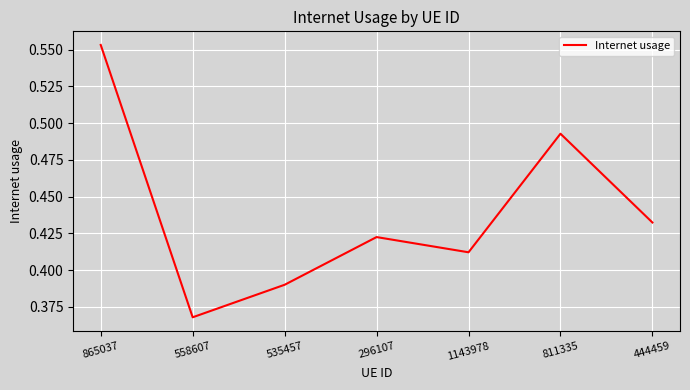

Count the number of data series in this chart.

1